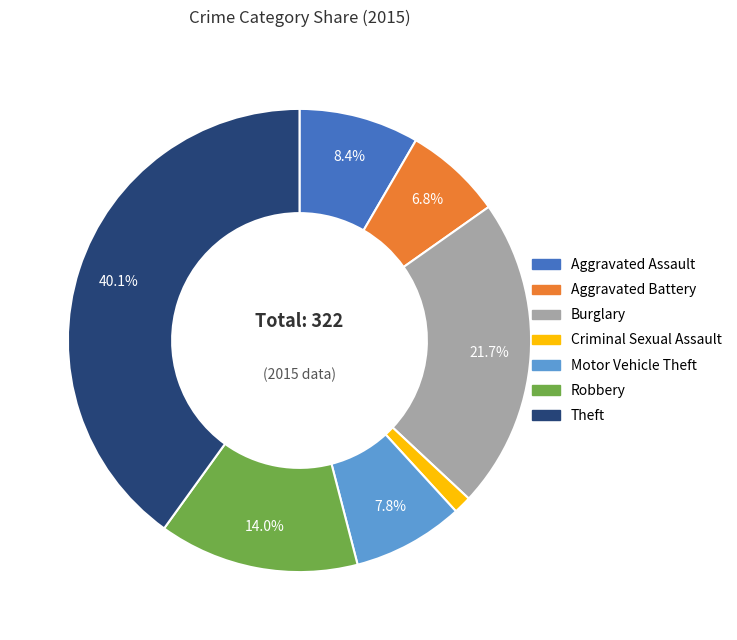

Does Robbery represent more than half of the total?

No